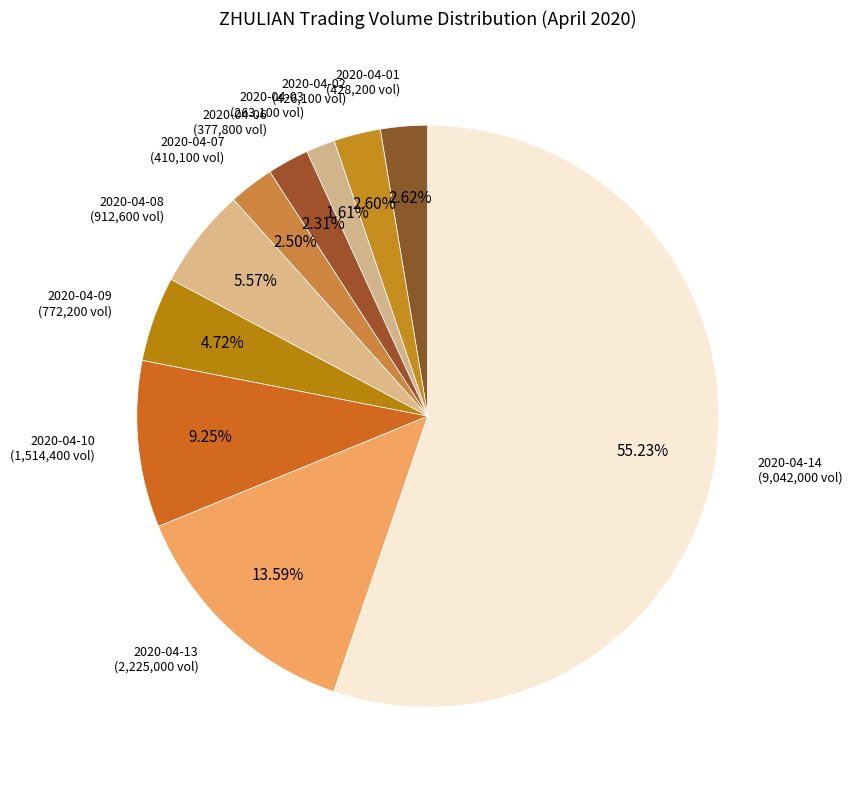

Count the number of slices in the pie.

10